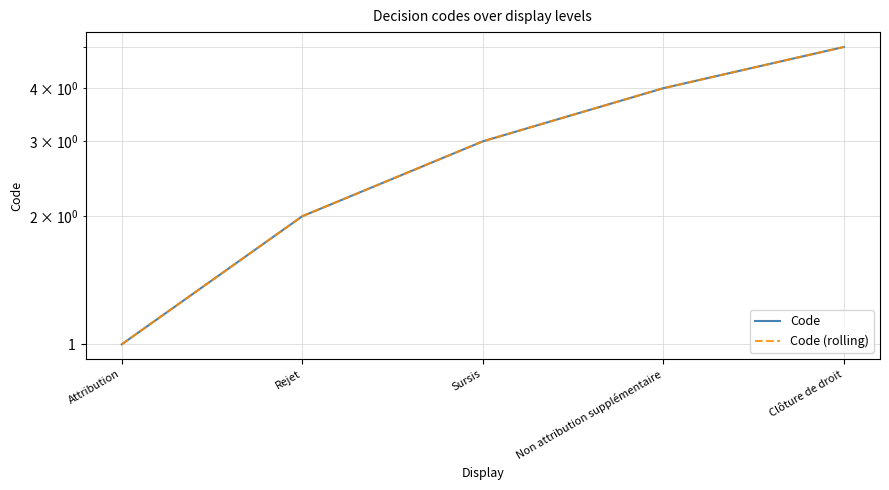

The Code series shows 4 at Sursis. True or false?

False